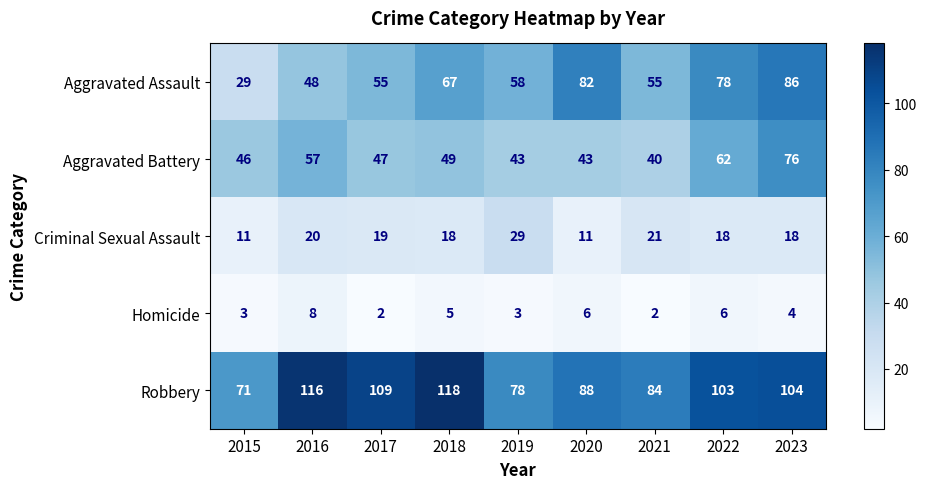

True or false: Homicide has a value of 6 at 2022.

True